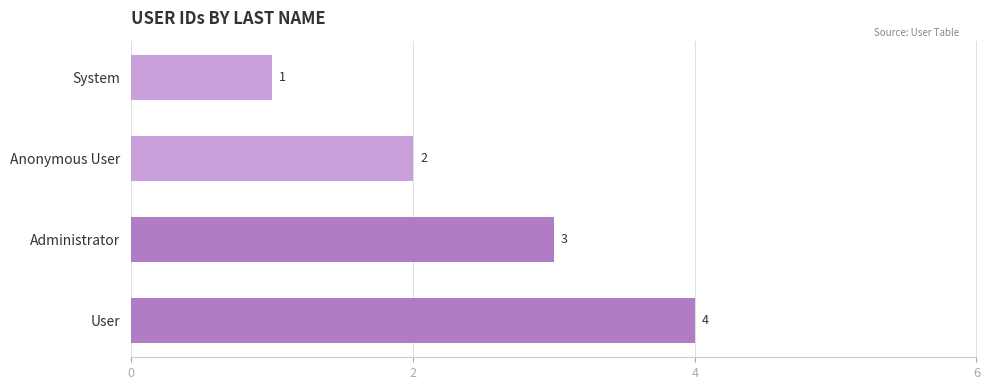

List the labels in order of value, largest first.

User, Administrator, Anonymous User, System